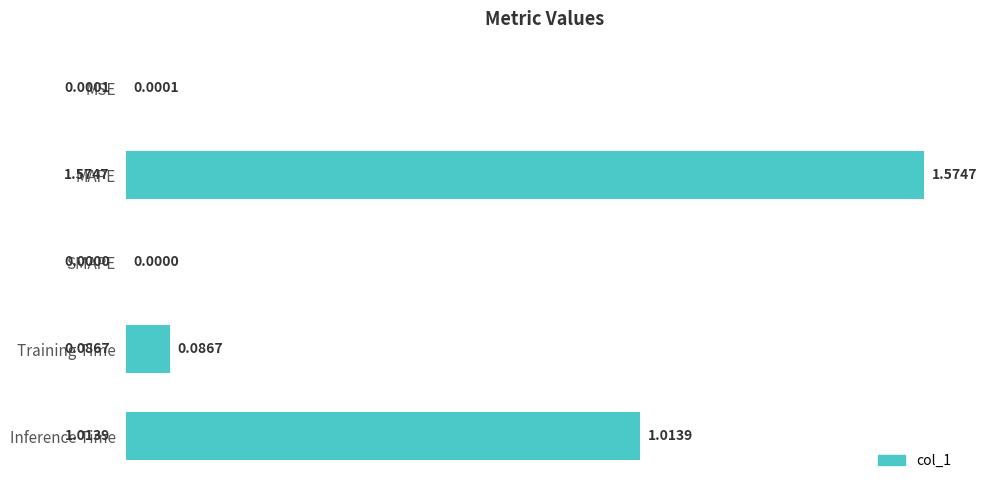

What is the change in value from MSE to MAPE?

+1.6